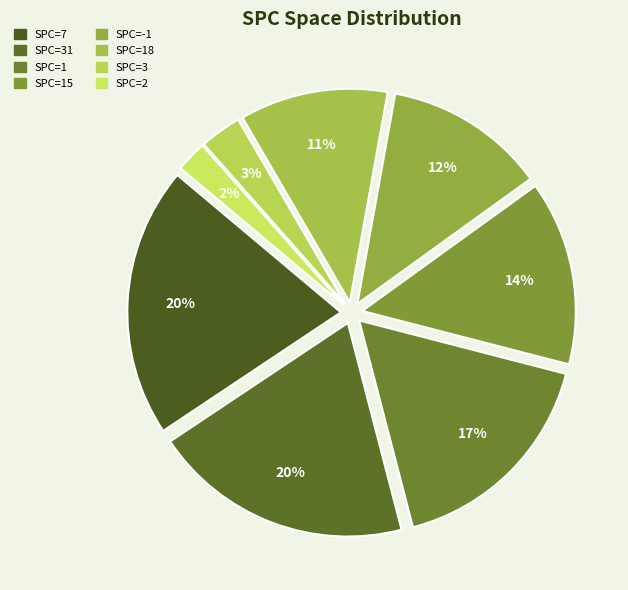

How many segments does this pie chart have?

8